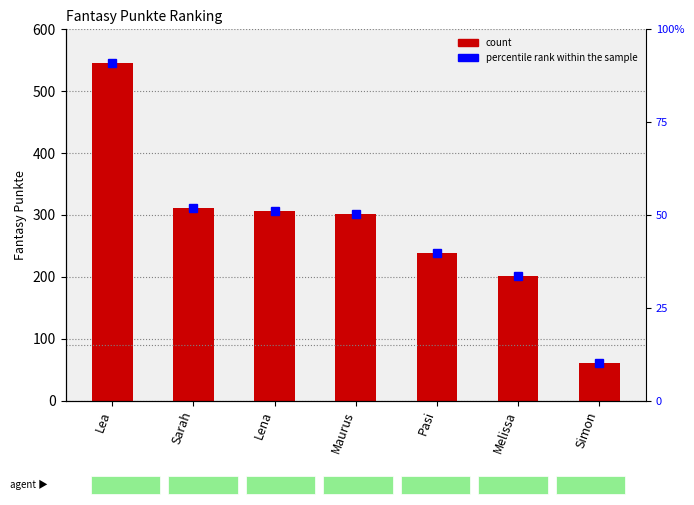

Which series has the widest spread of values?

percentile rank within the sample